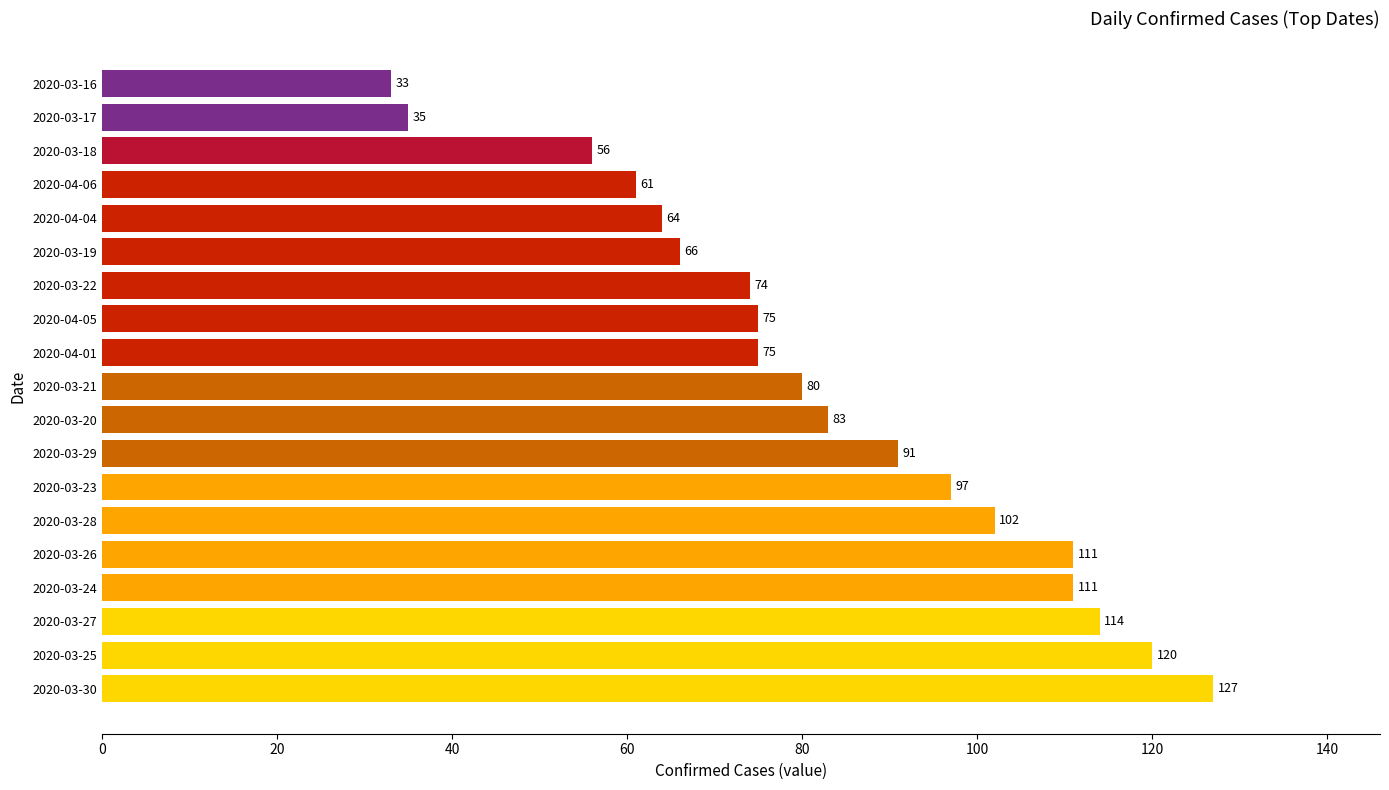

Which has a higher value, 2020-03-30 or 2020-04-01?

2020-03-30